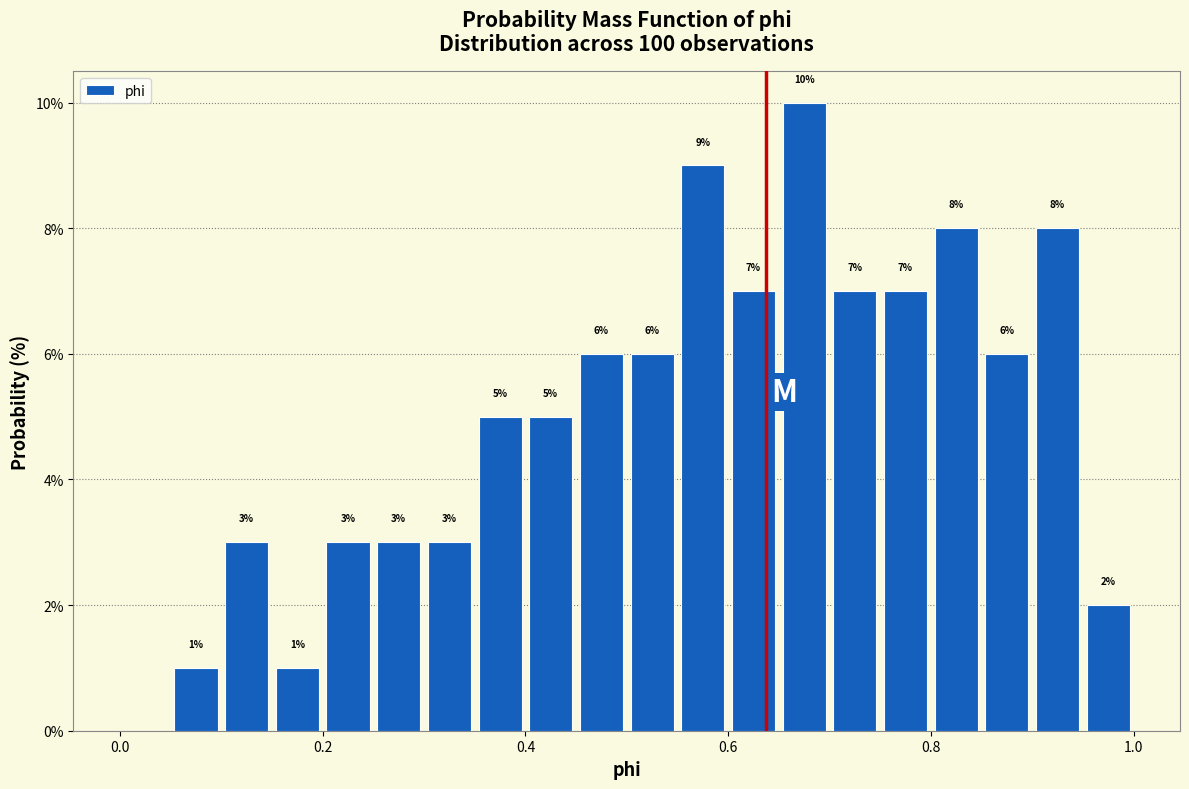

Read against the x-axis, roughly where is the centre of the tallest bar?

0.68